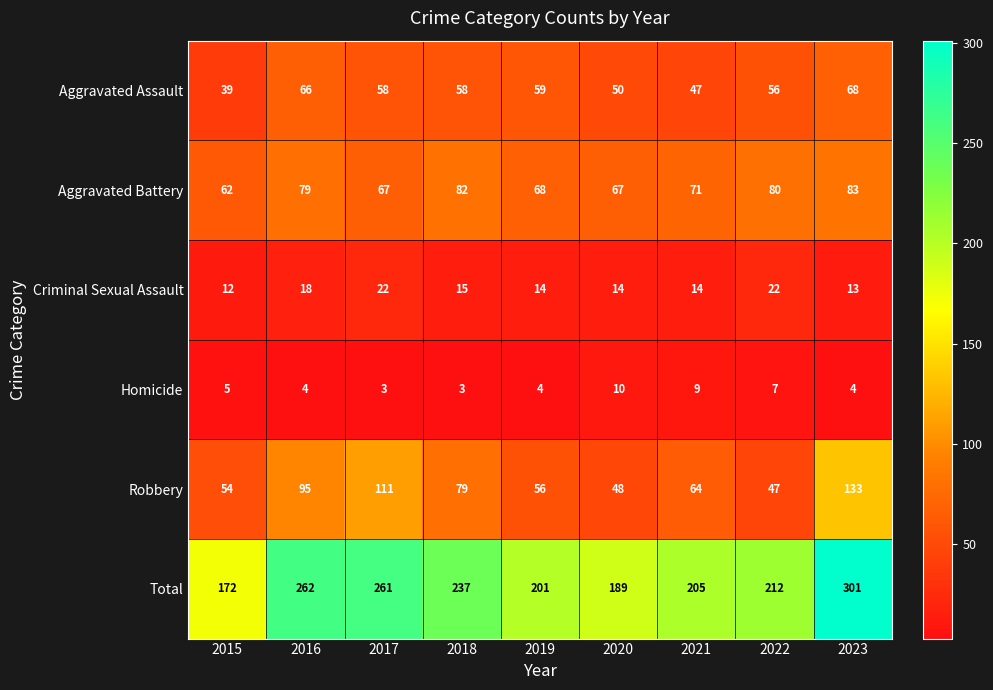

The value of Total at 2021 is 142. True or false?

False